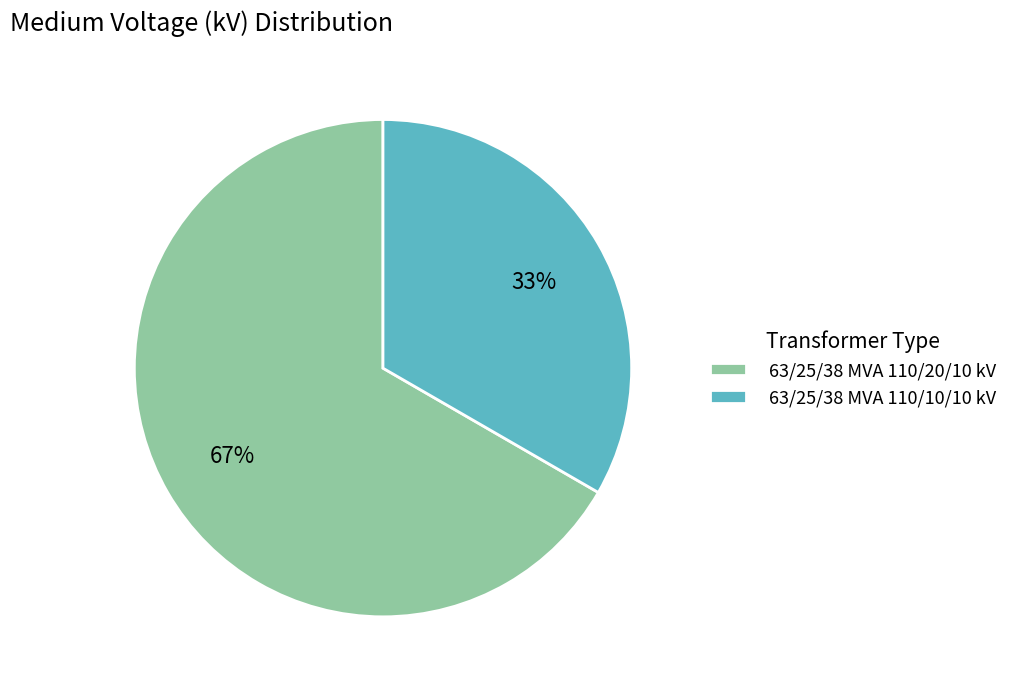

Is it true that 63/25/38 MVA 110/20/10 kV is 74% of the pie?

False